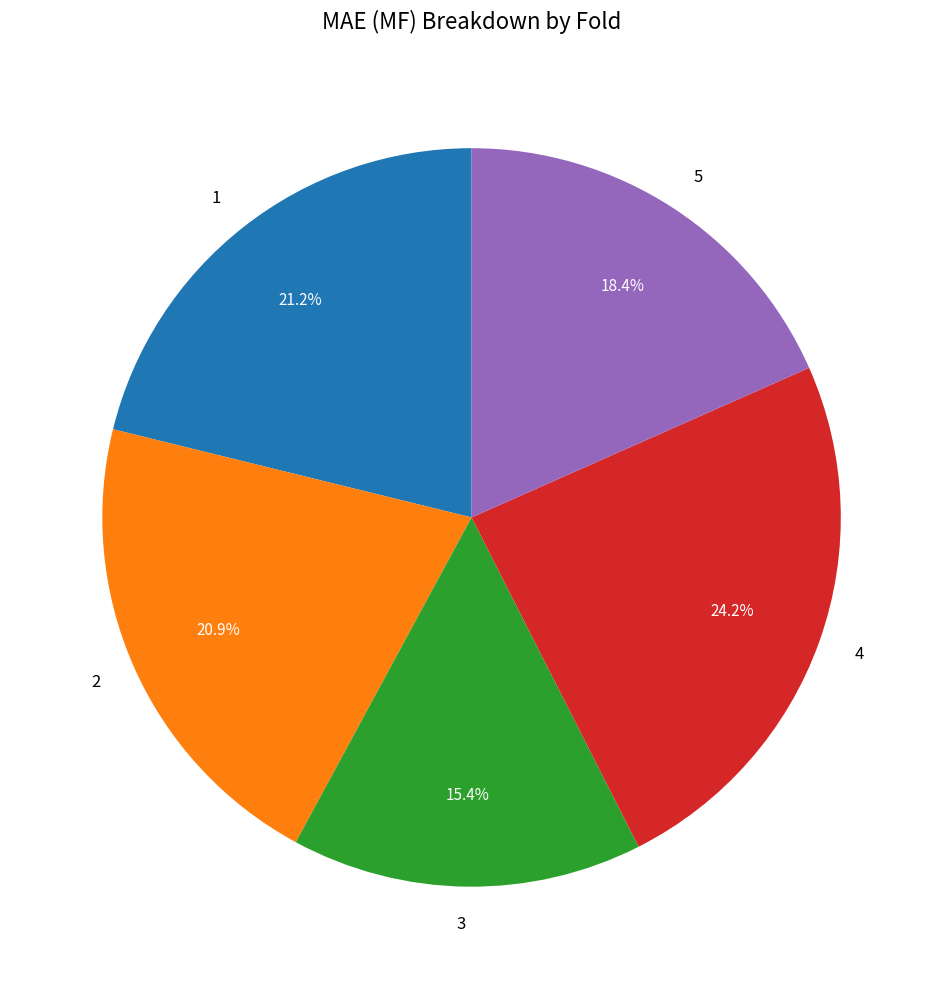

Is it true that 2 is 10% of the pie?

False